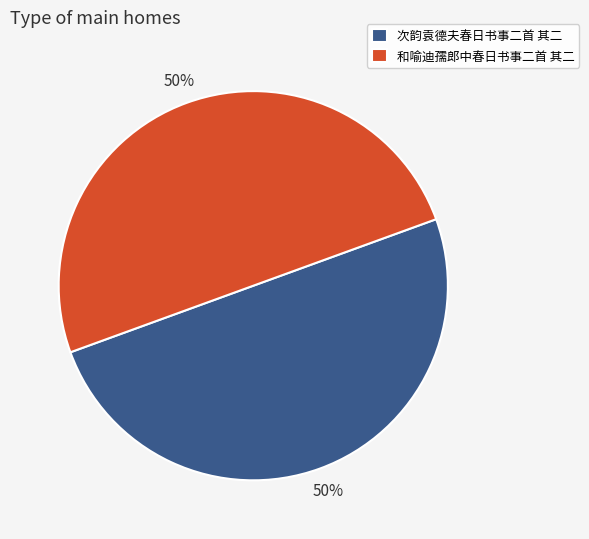

Approximately how many times larger is the value at 和喻迪孺郎中春日书事二首 其二 compared to 次韵袁德夫春日书事二首 其二?

1.0